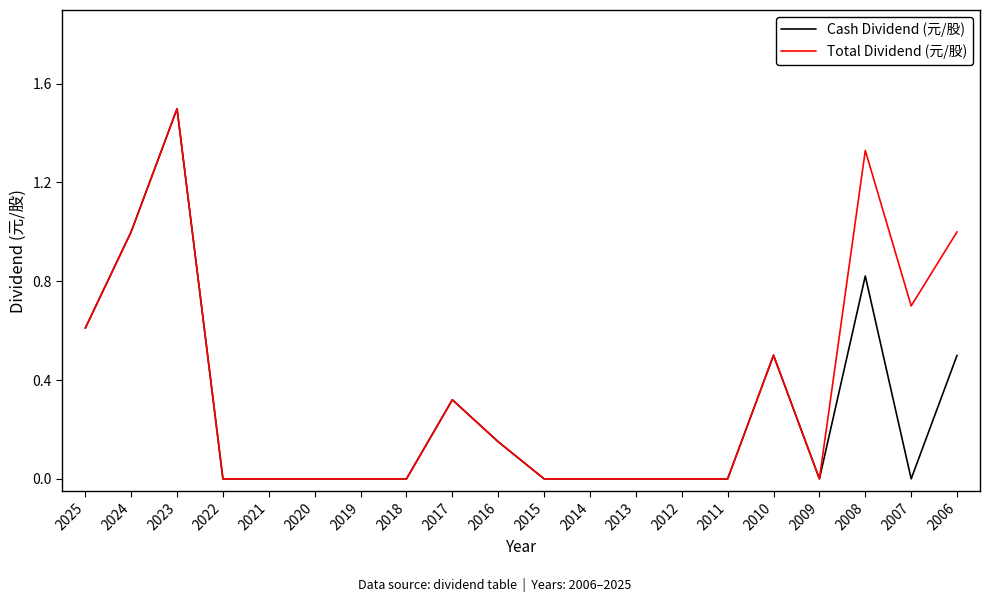

True or false: Total Dividend (元/股) has a value of 0.0 at 2018.

True